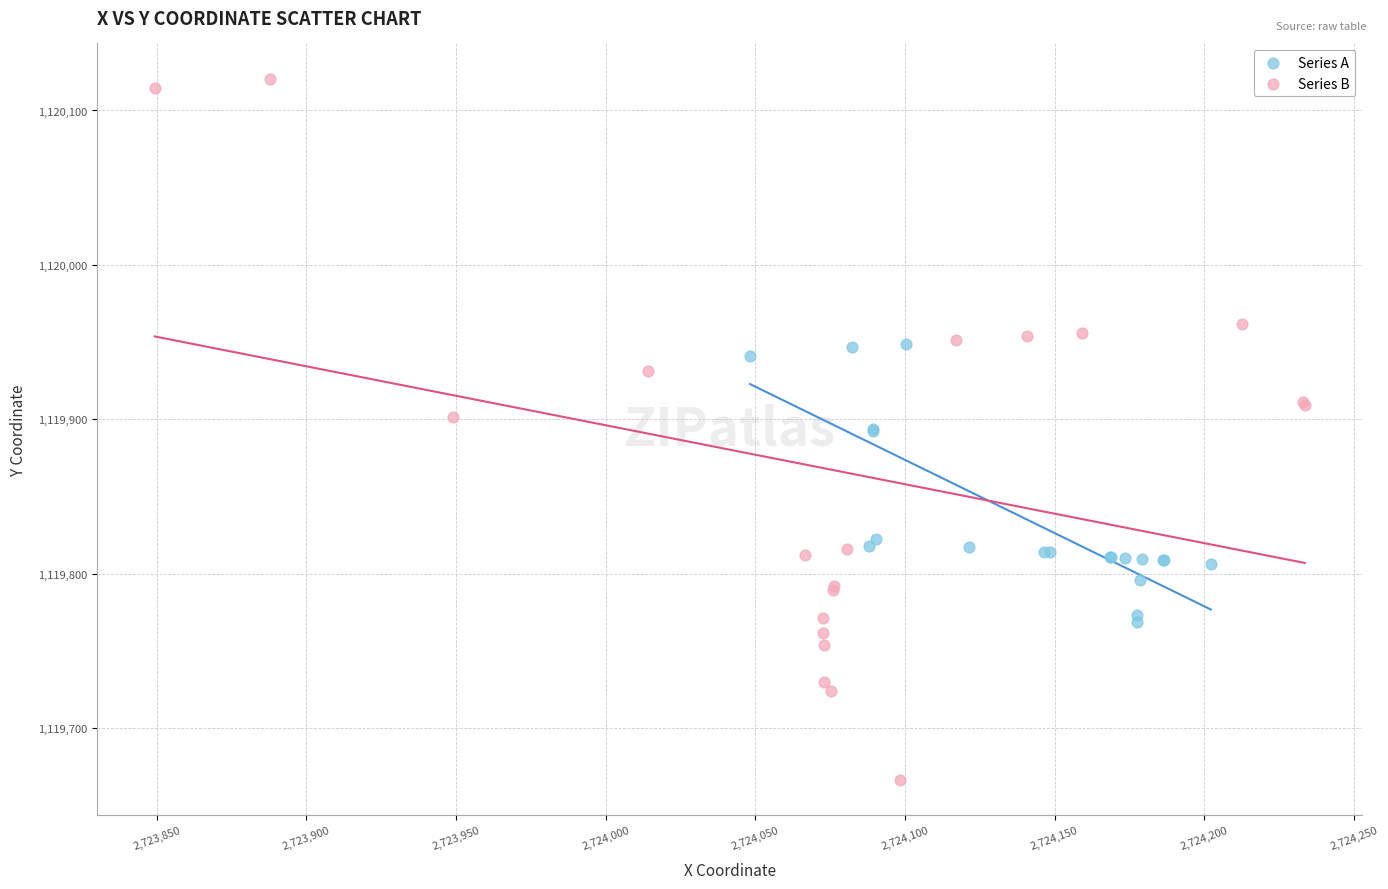

Which series has the largest Y range (max minus min)?

Series B